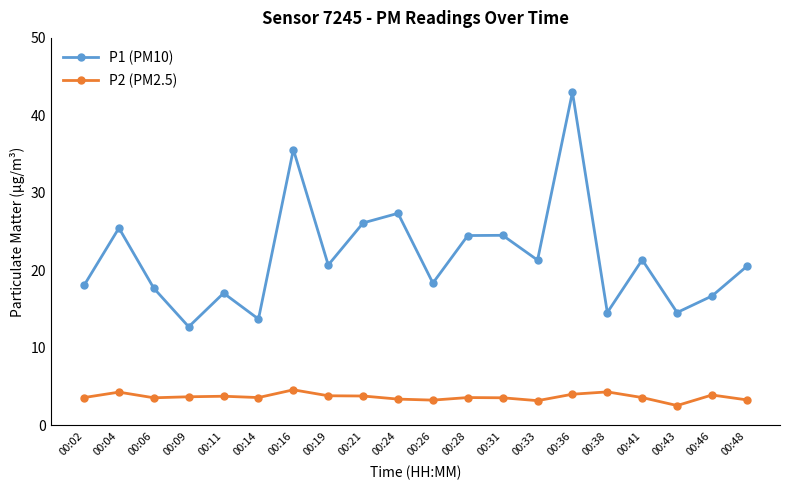

Read the P1 (PM10) value at 00:24.

27.4